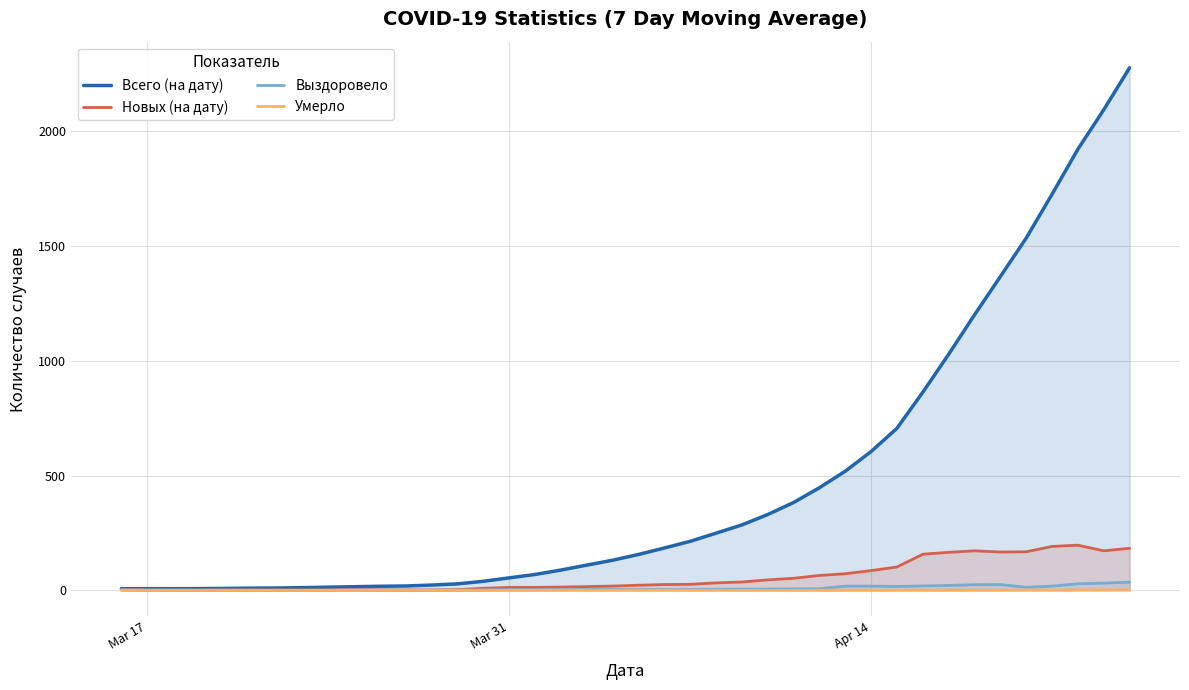

Which series has the widest spread of values?

Всего (на дату)